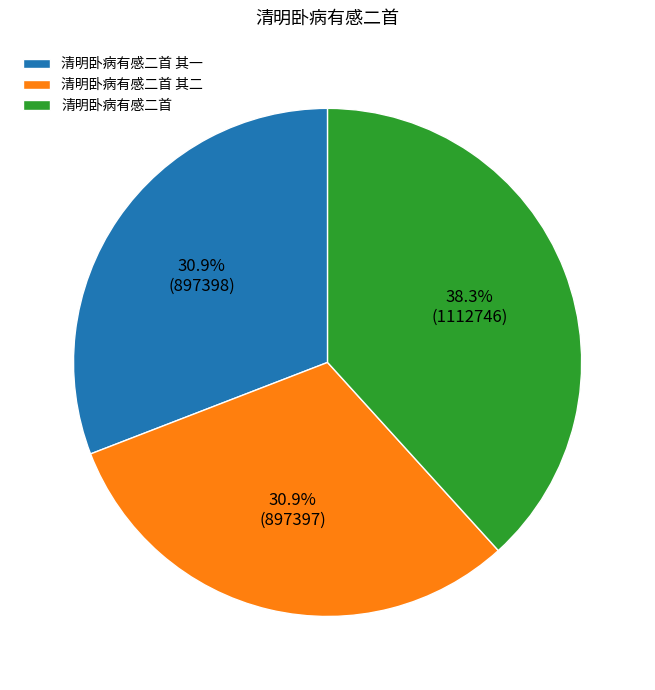

To the nearest percent, what is the difference between the 清明卧病有感二首 and 清明卧病有感二首 其二 slice percentages?

7%